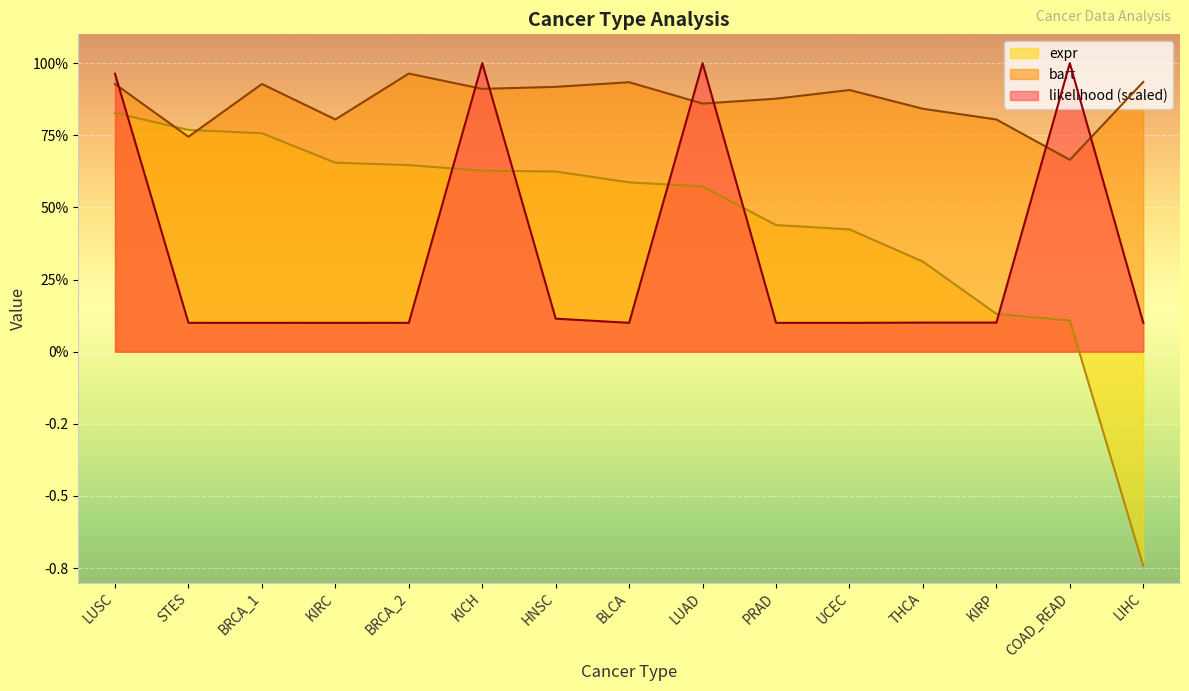

How many times do expr and bart cross each other?

2